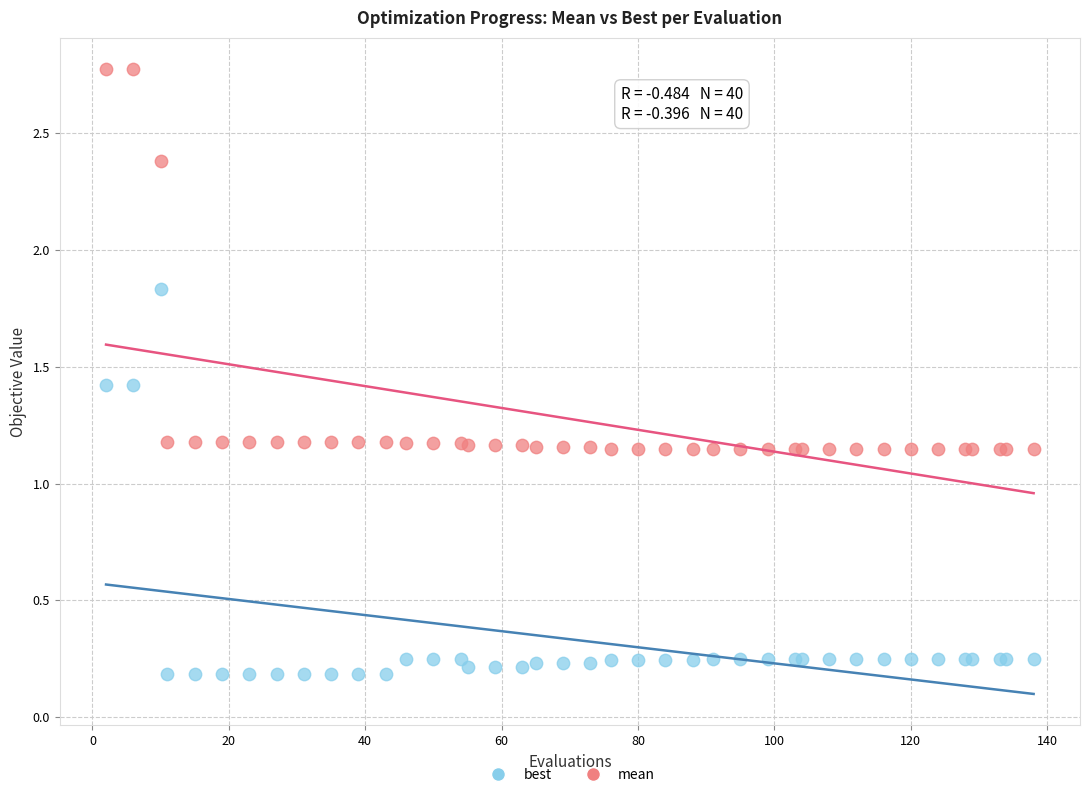

What is the X range (max minus min) for the scatter plot?

136.0